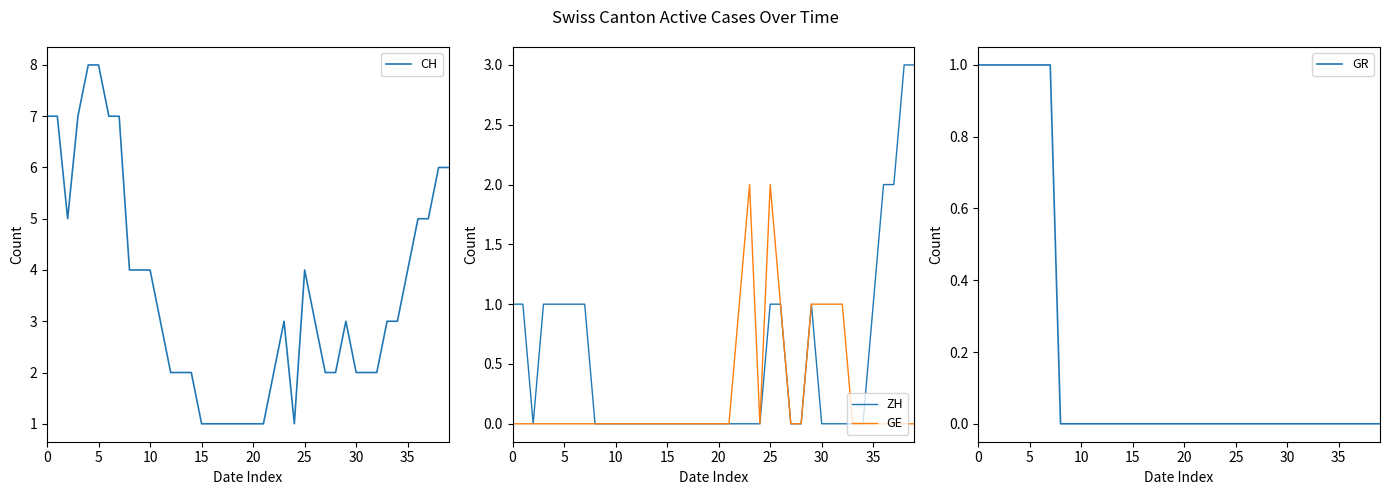

The CH series shows 1 at 20. True or false?

True